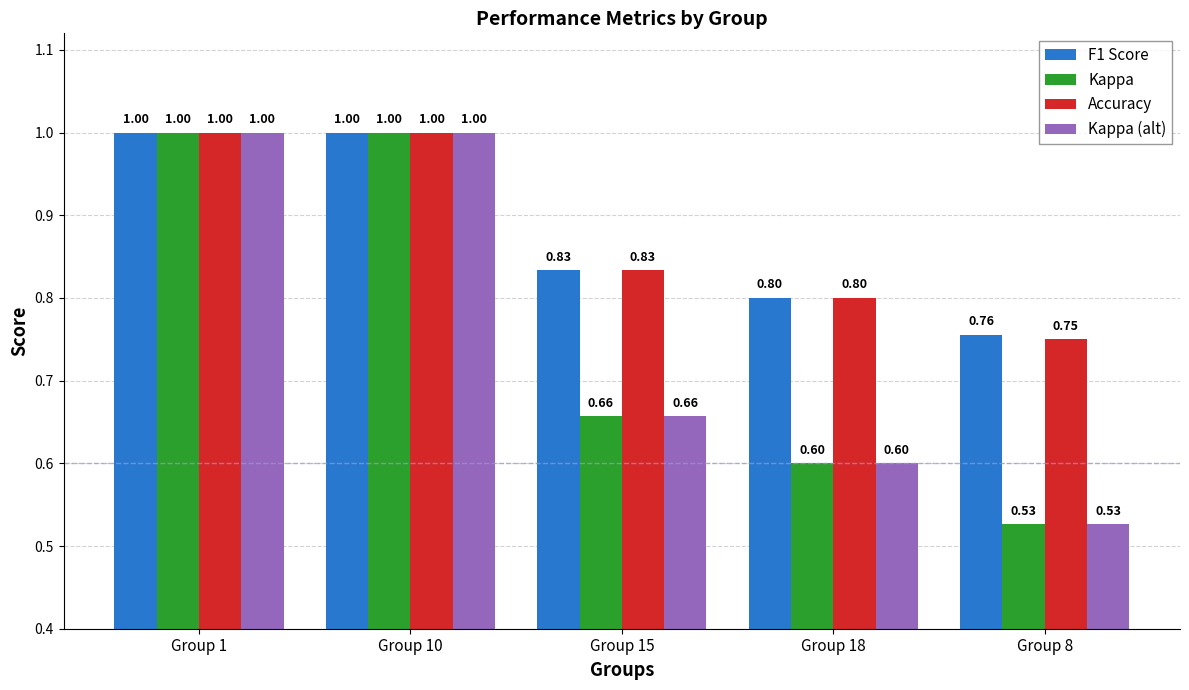

How many series are shown in this chart?

4